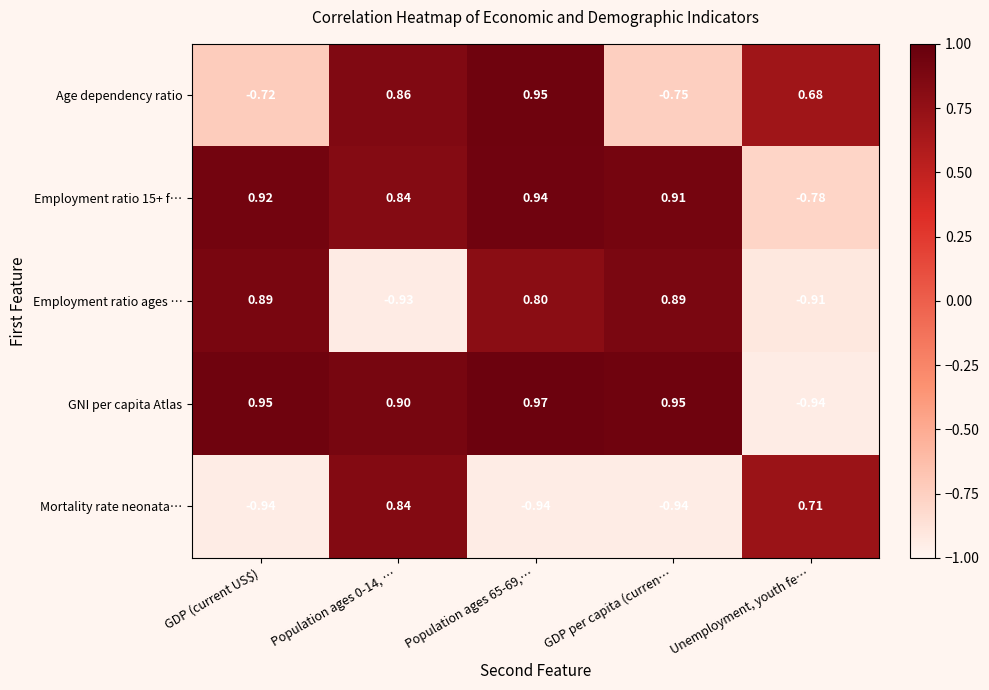

Is the value of Age dependency ratio at Population ages 0-14, … greater than the value of Employment ratio ages … at Population ages 0-14, …?

Yes